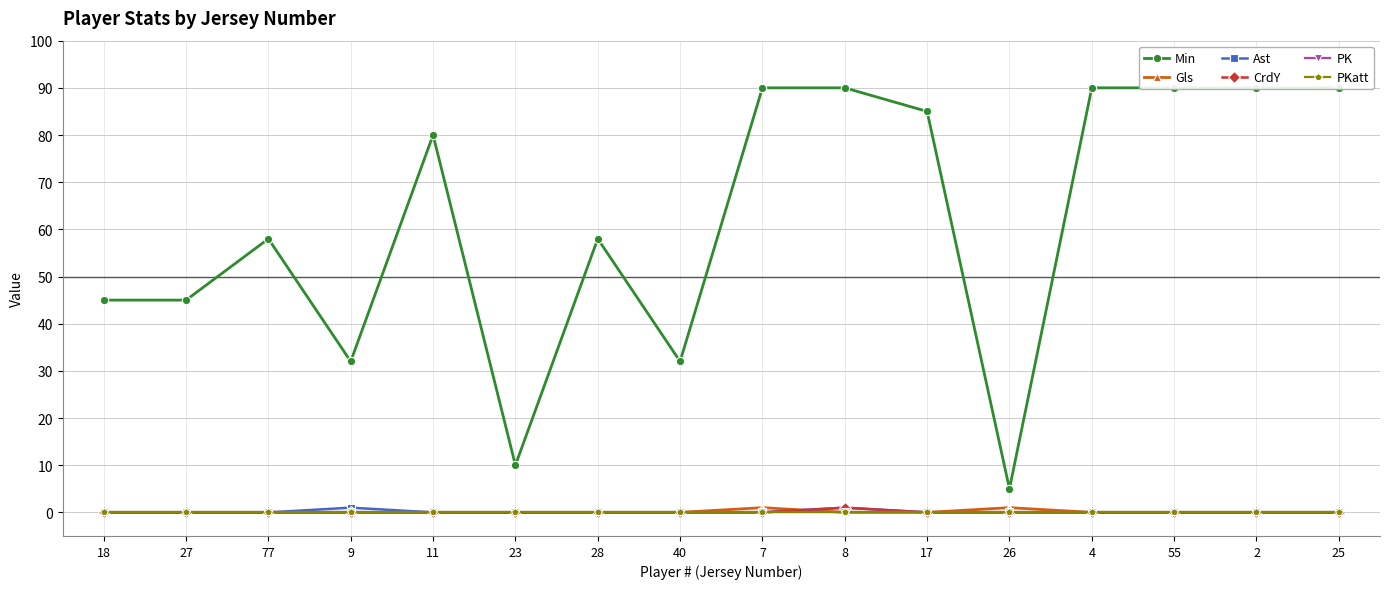

True or false: CrdY has more than 0 interior local peaks.

True